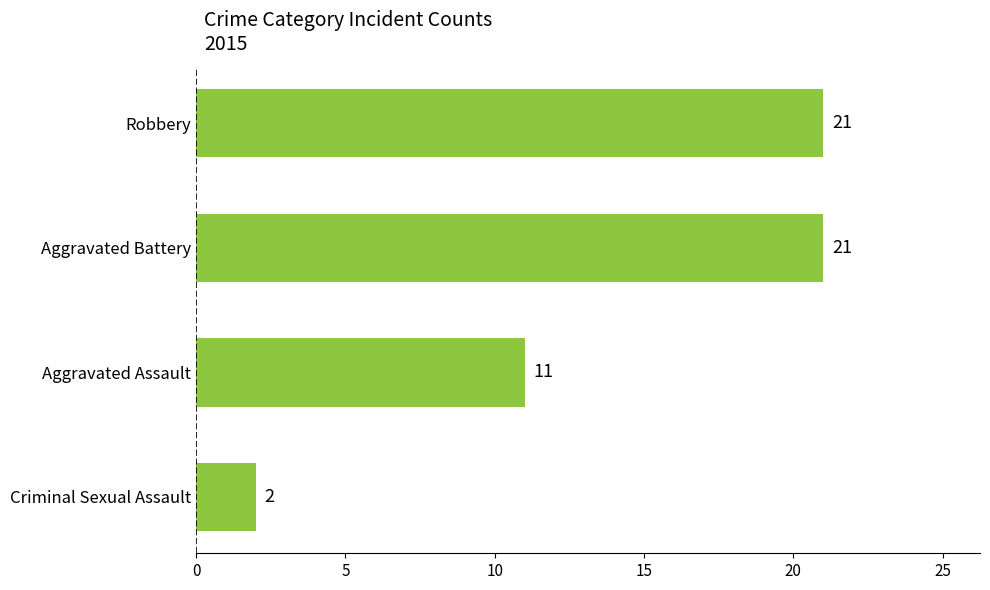

What is the sum of all values?

55